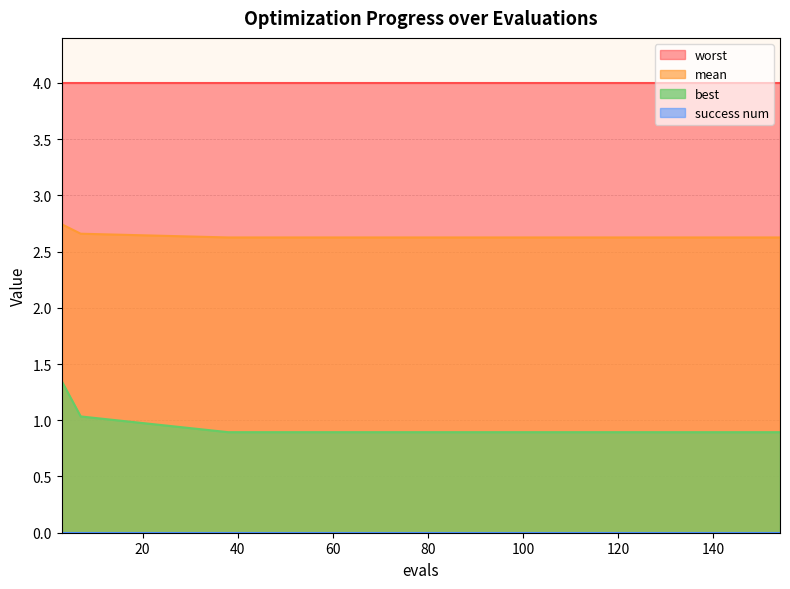

The best series shows 0.4 at 7. True or false?

False